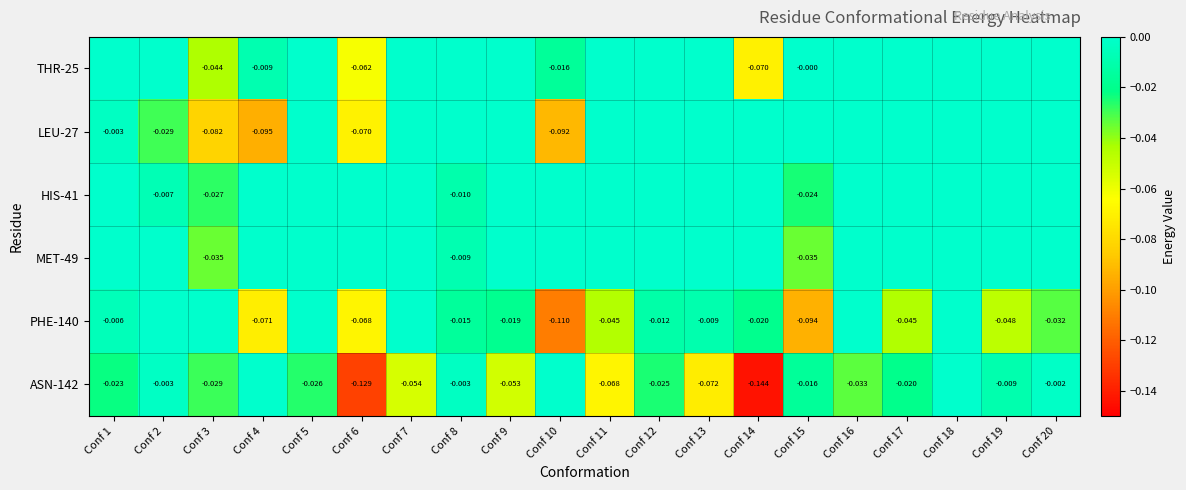

What is the minimum value for LEU-27?

-0.1